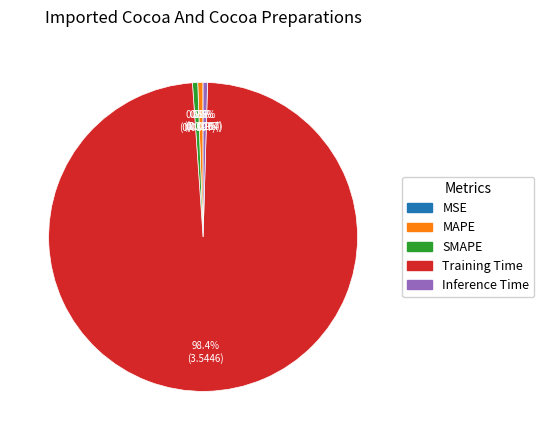

To the nearest percent, what percentage of the pie is Training Time?

98%